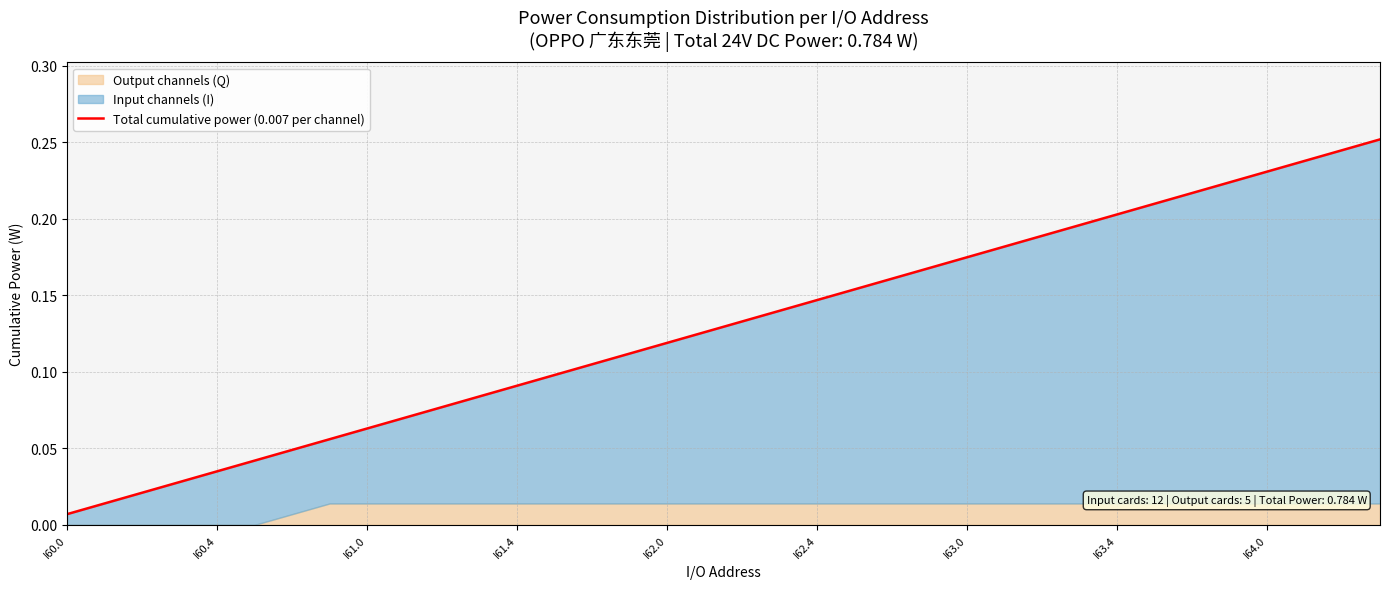

What is the value of the 23rd point from the left?

0.2